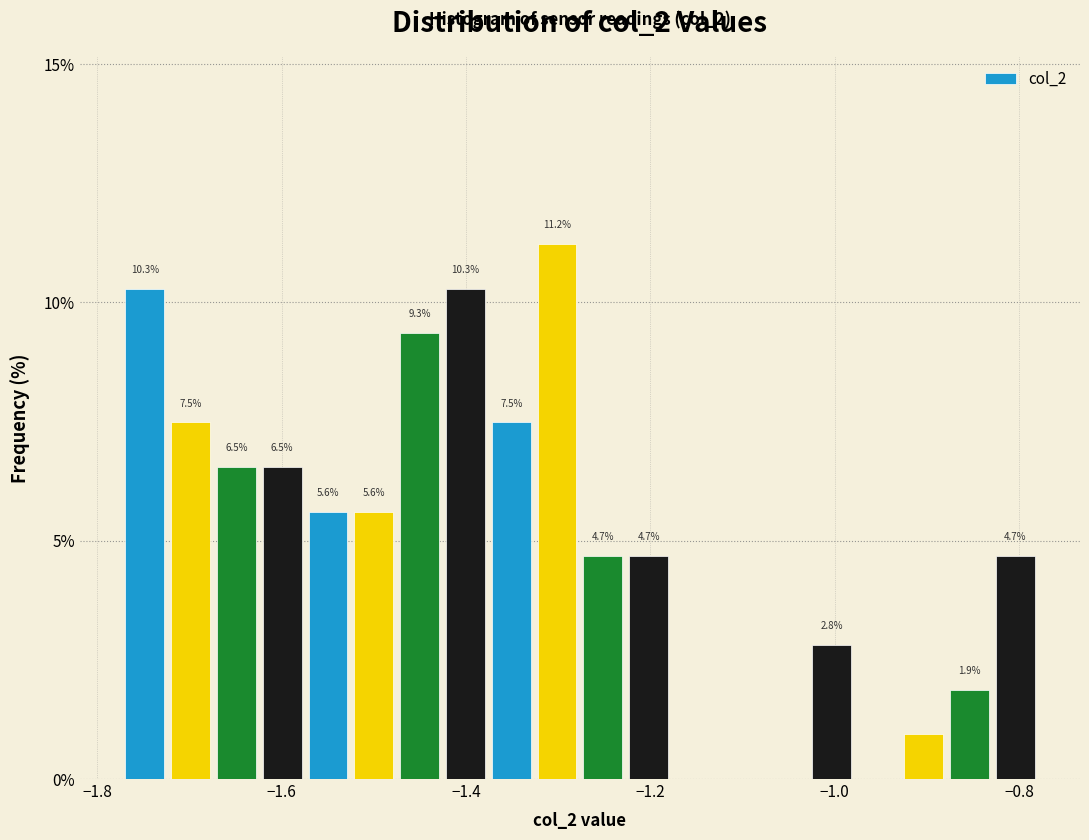

Read against the x-axis, roughly where is the centre of the tallest bar?

-1.30